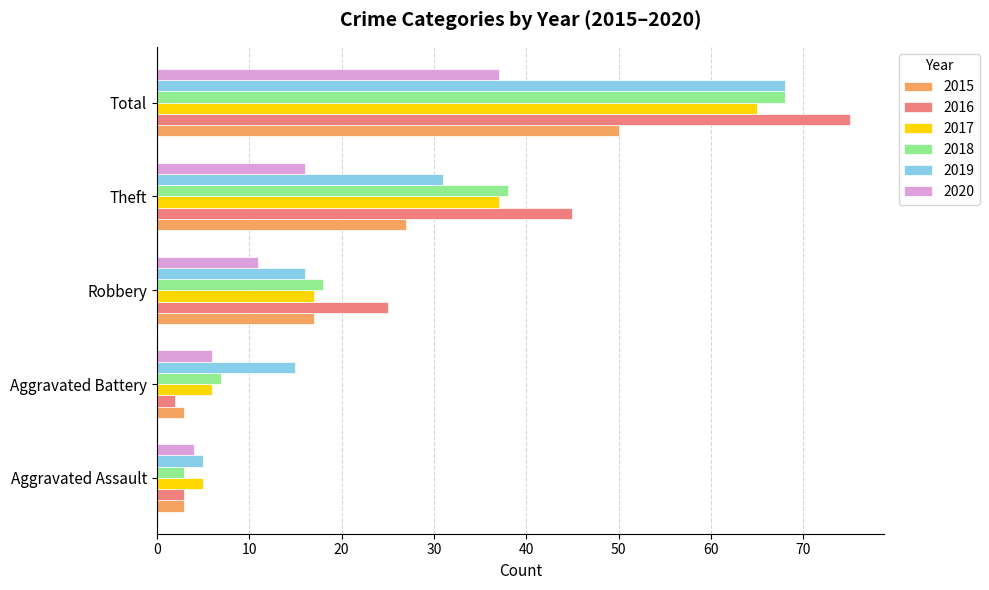

What is the spread (max minus min) of values at Total?

38